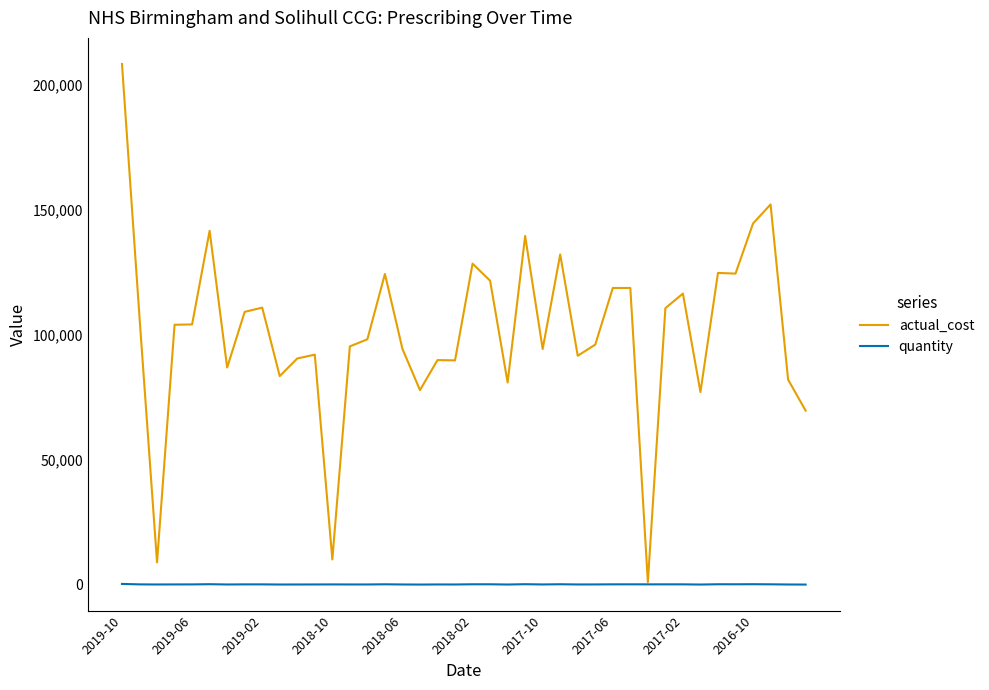

Which series has the largest total across all categories?

actual_cost